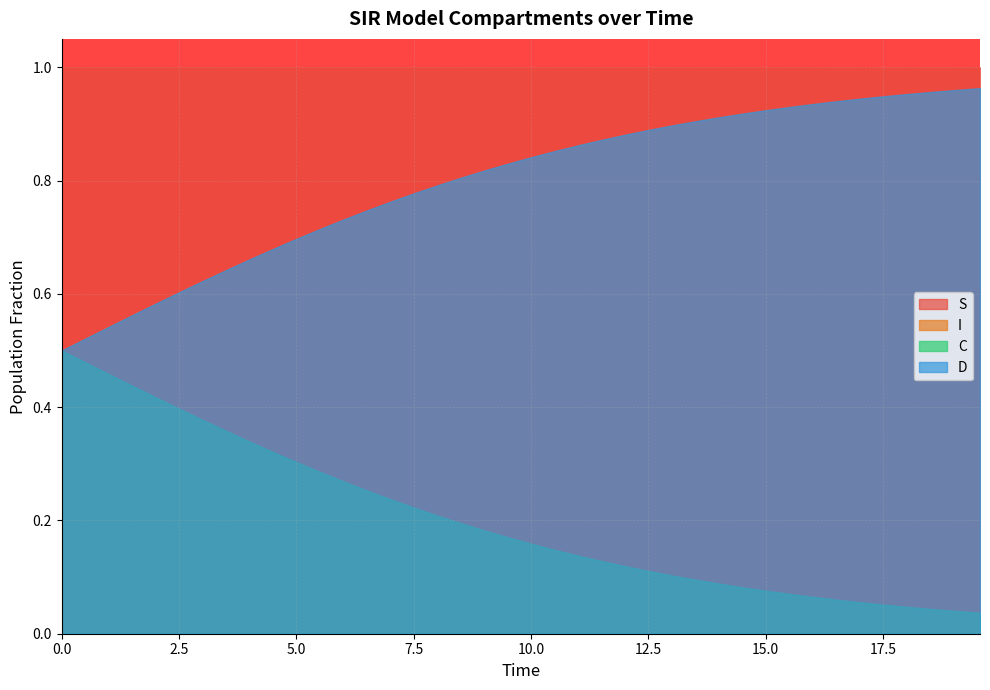

Which series has the widest spread of values?

D